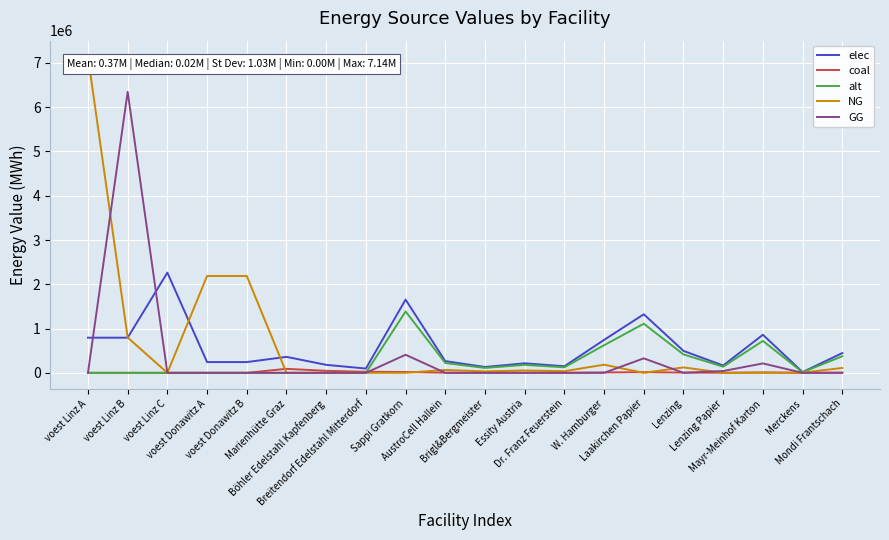

Rank the series by their maximum value, from highest to lowest.

NG, GG, elec, alt, coal